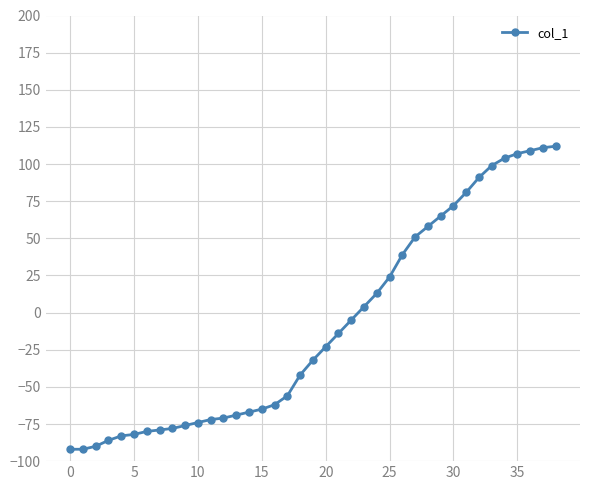

What is the greatest value displayed?

112